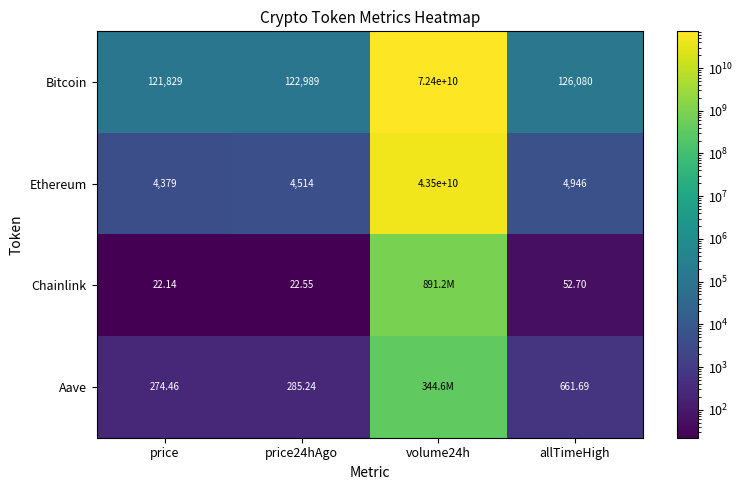

At which label is Ethereum closest to 21750002189?

allTimeHigh